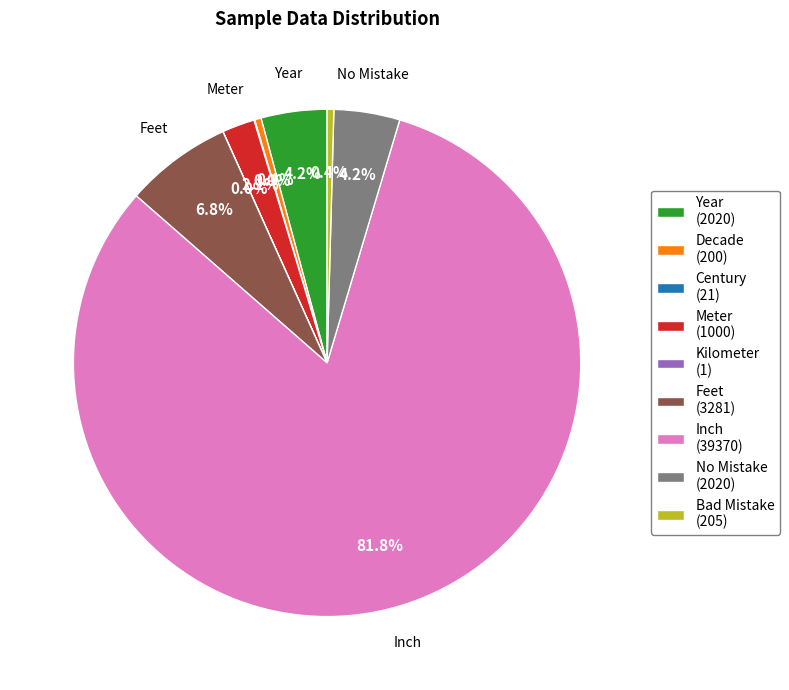

Does any single category account for the majority?

Yes